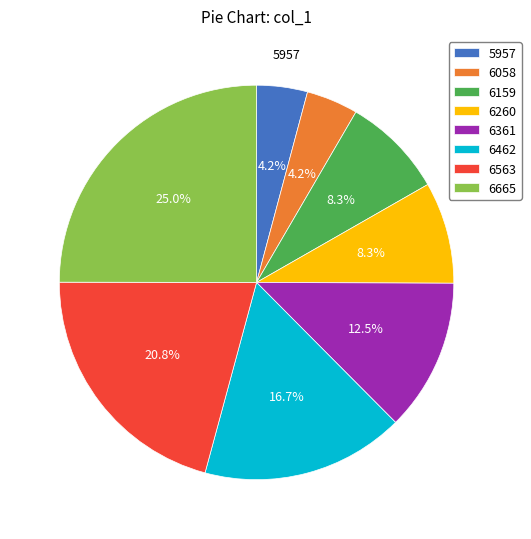

Count the number of slices in the pie.

8